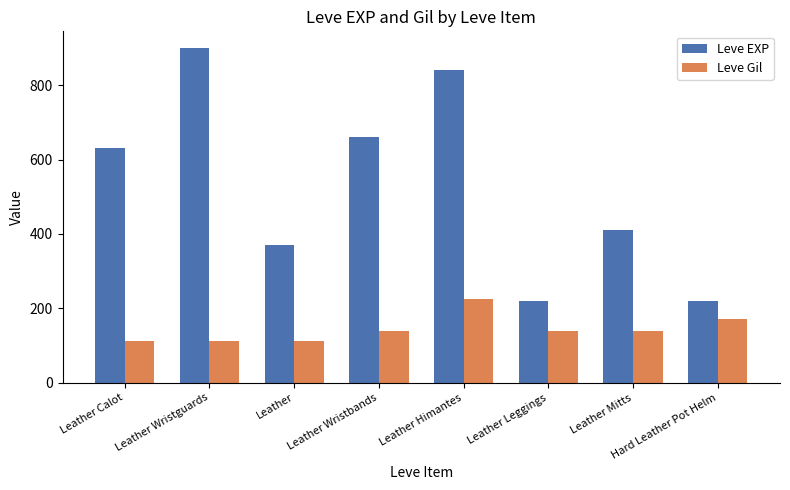

At Hard Leather Pot Helm, list the series in order from smallest to largest.

Leve Gil, Leve EXP